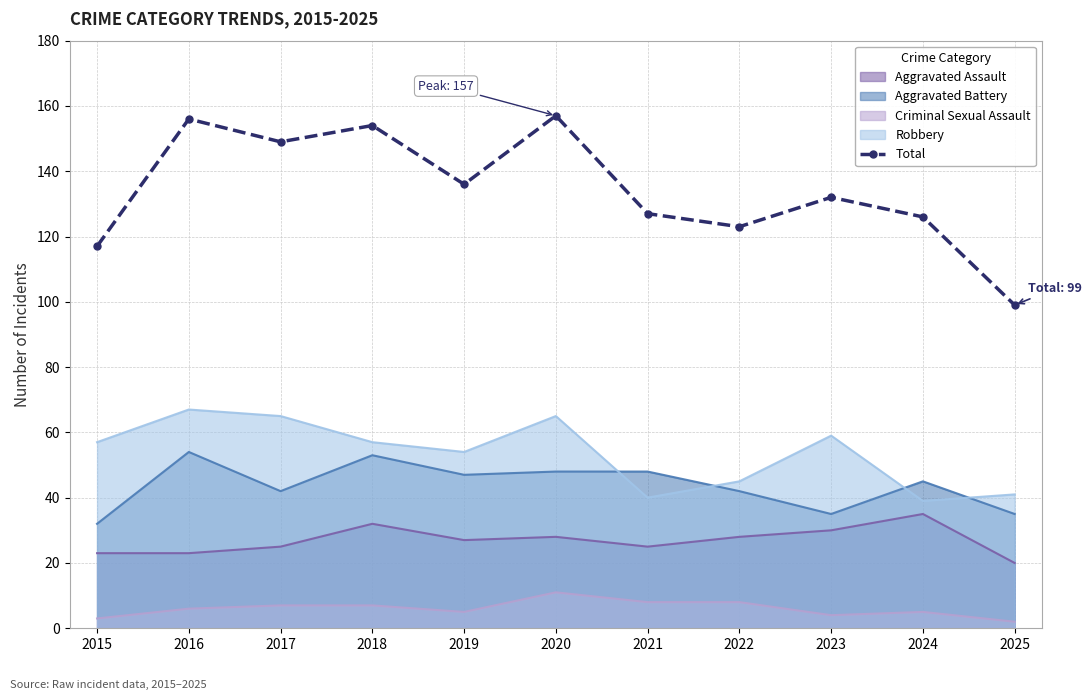

At which category does the chart reach its minimum across all series?

2025